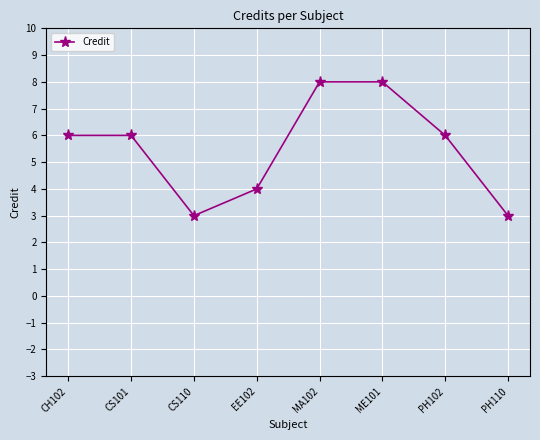

What is the label of the 5th point from the left?

MA102